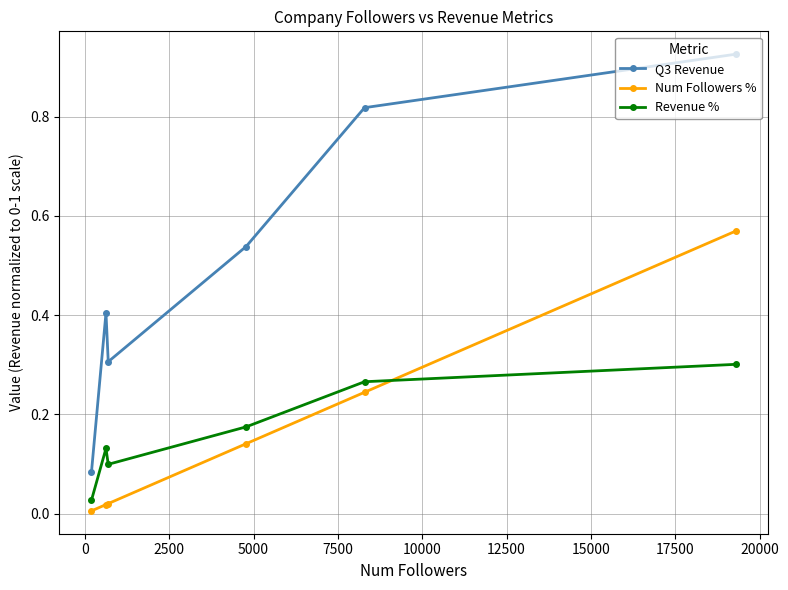

True or false: Num Followers % has more than 1 interior local peaks.

False